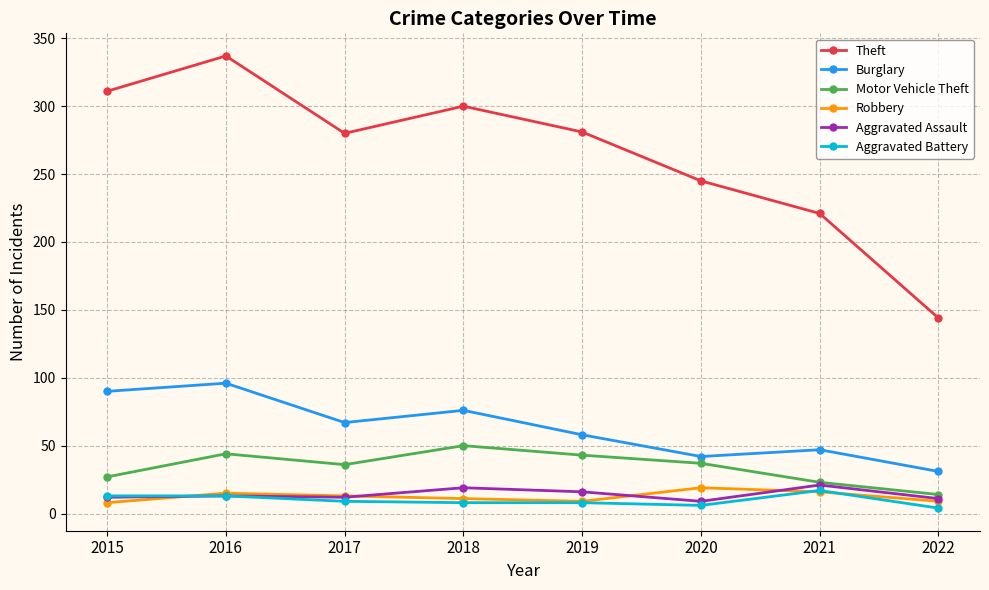

At how many categories does at least one series exceed 169?

7